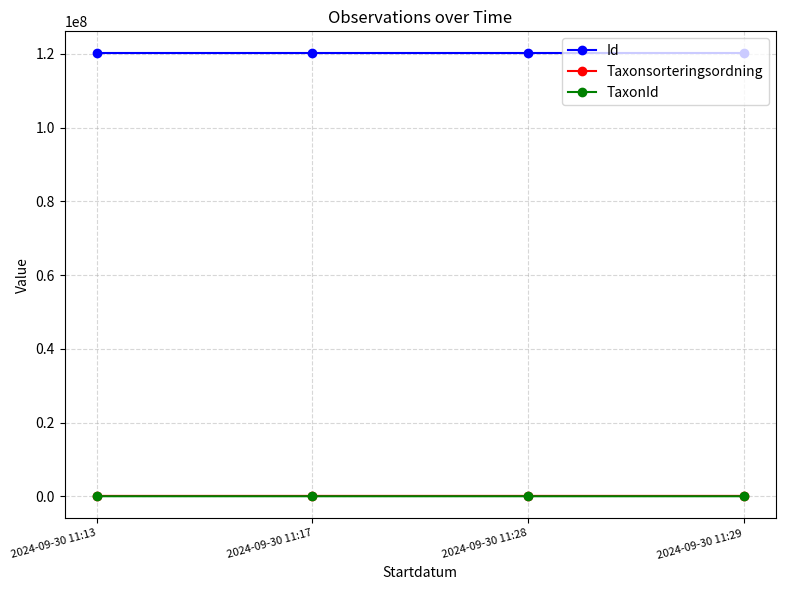

What is the value of the TaxonId point at the 4th from the left?

2180